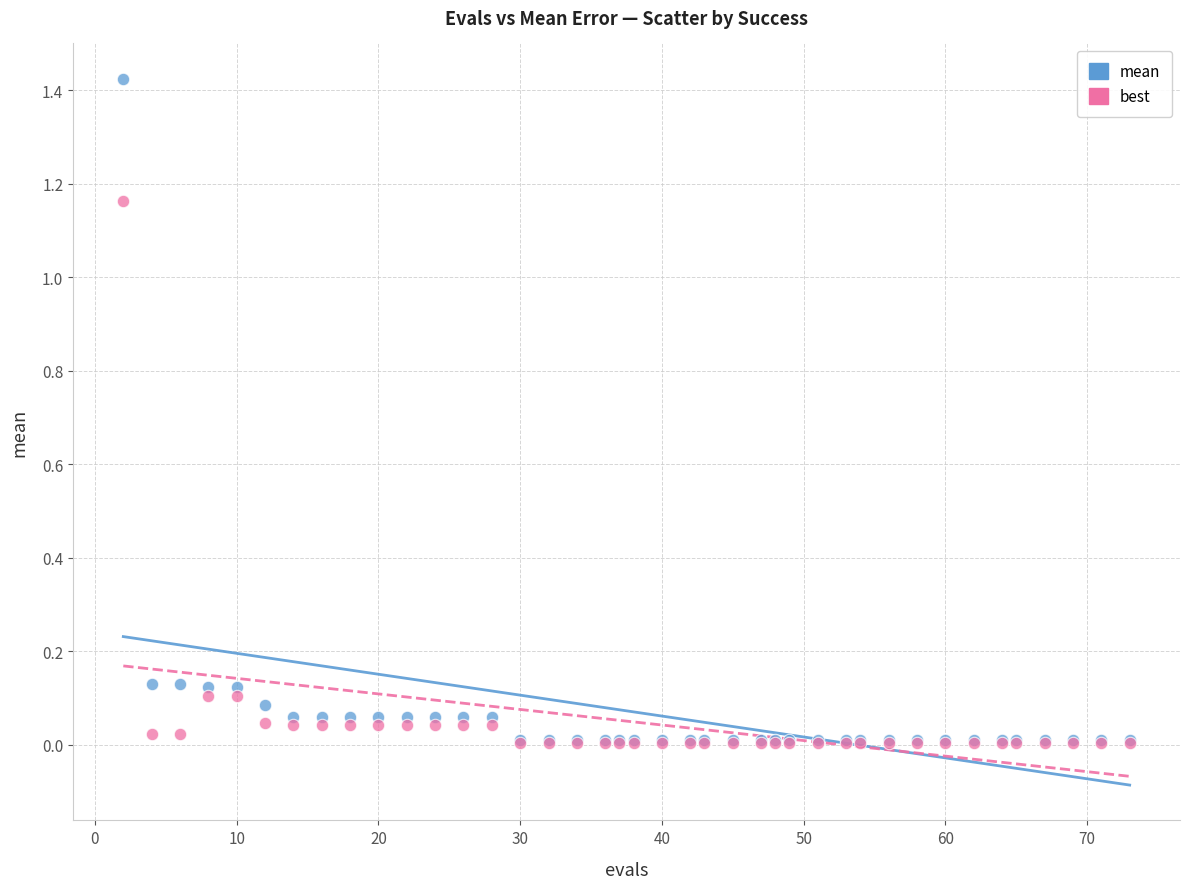

What are all the series names shown in the legend?

mean, best